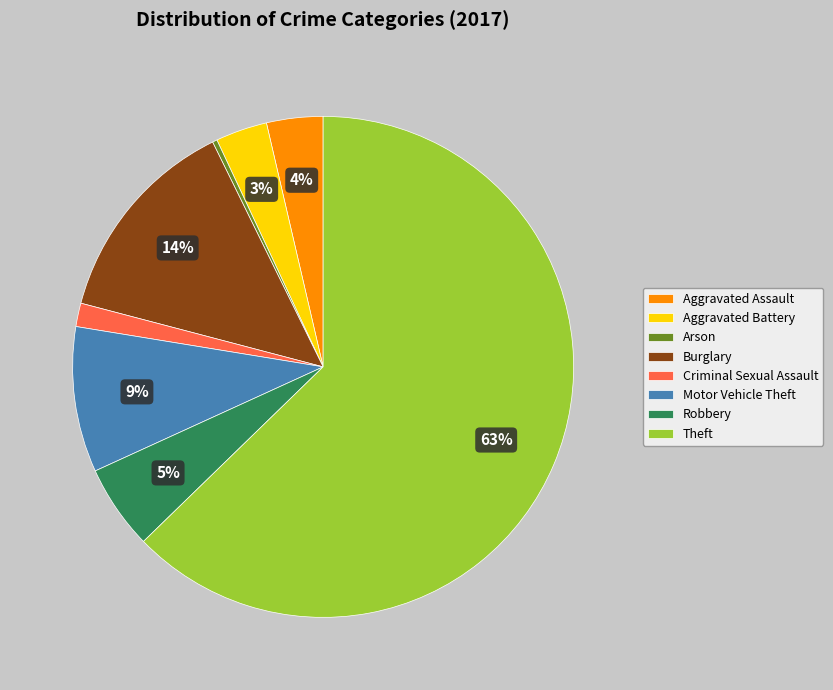

How many segments does this pie chart have?

8